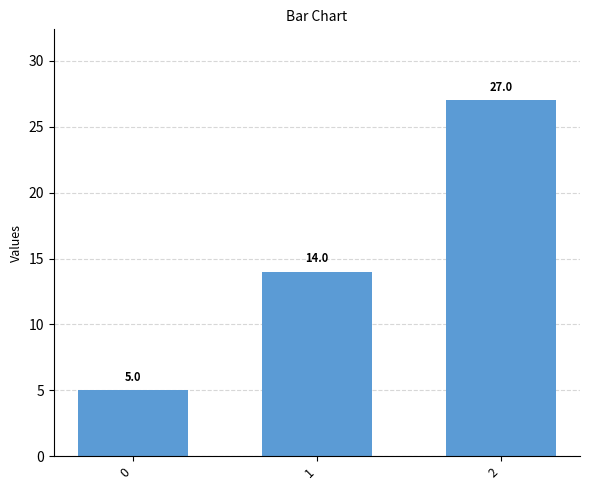

The value at 2 is 47. True or false?

False